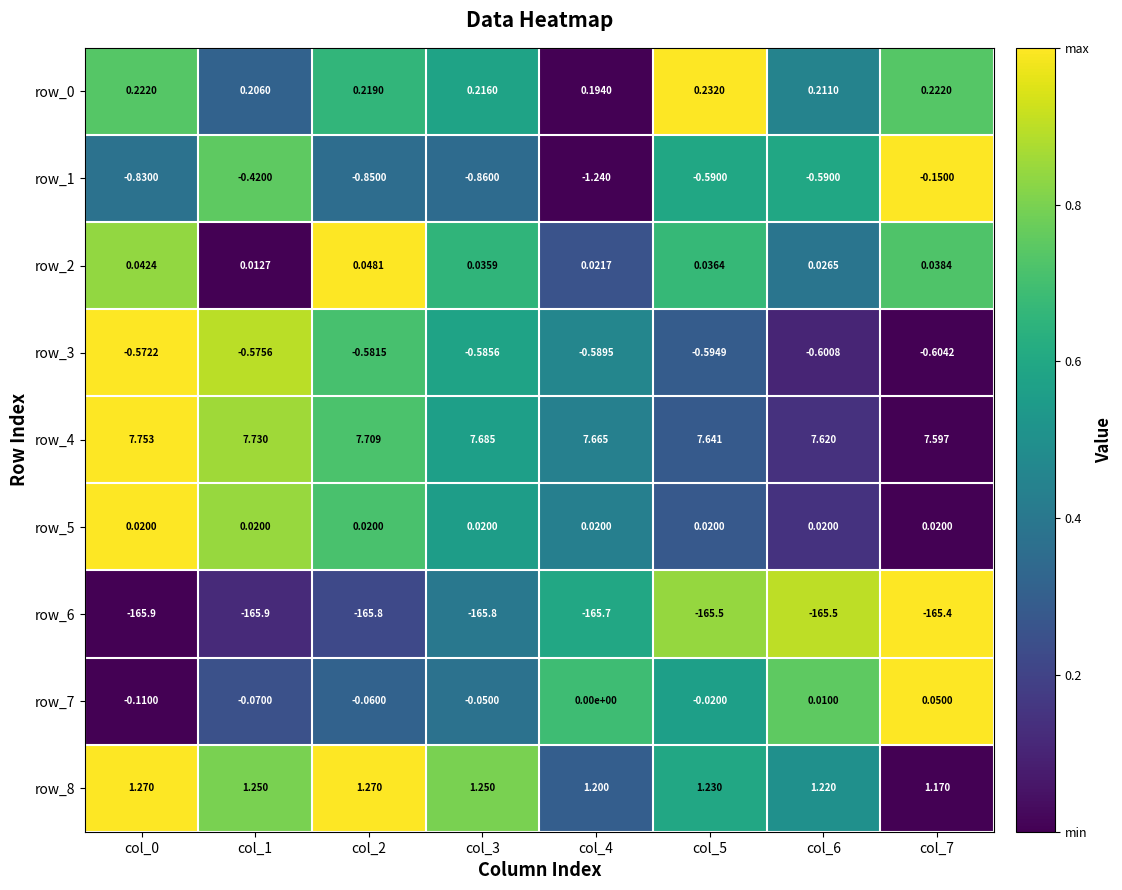

What is the approximate value of row_6 at col_2?

-165.8